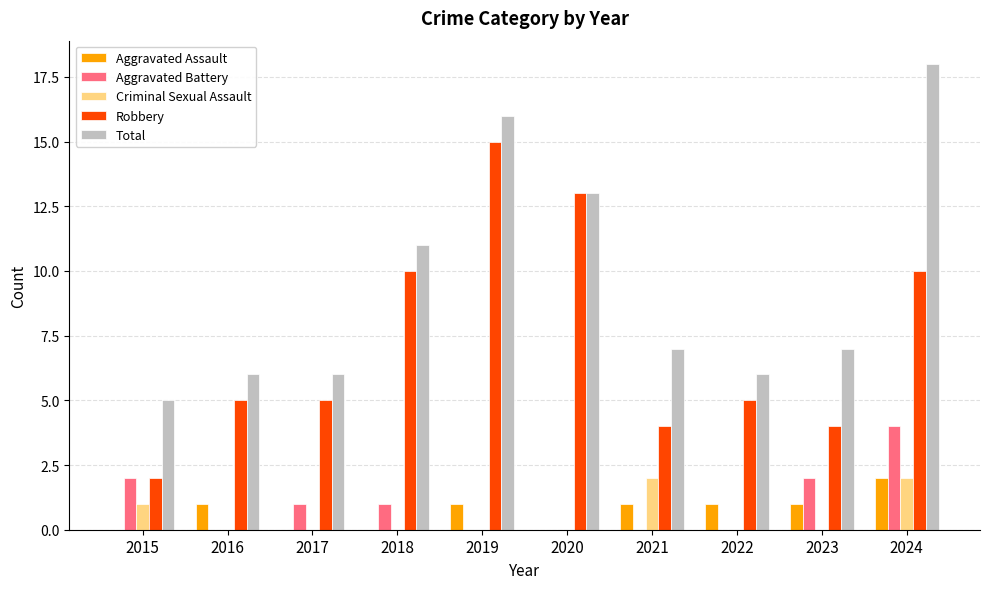

Are the bars horizontal?

No